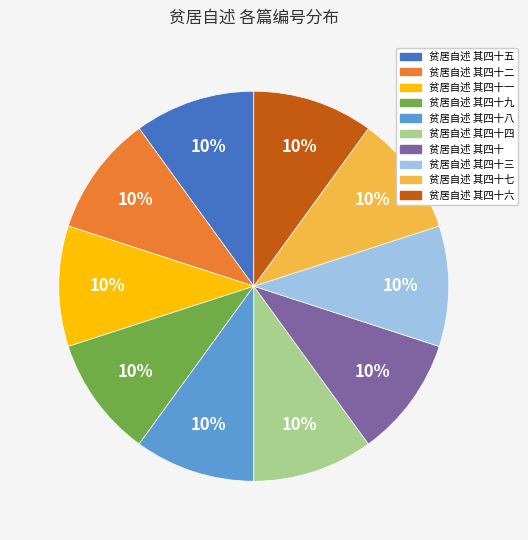

Does 贫居自述 其四十四 account for over 50% of the chart?

No